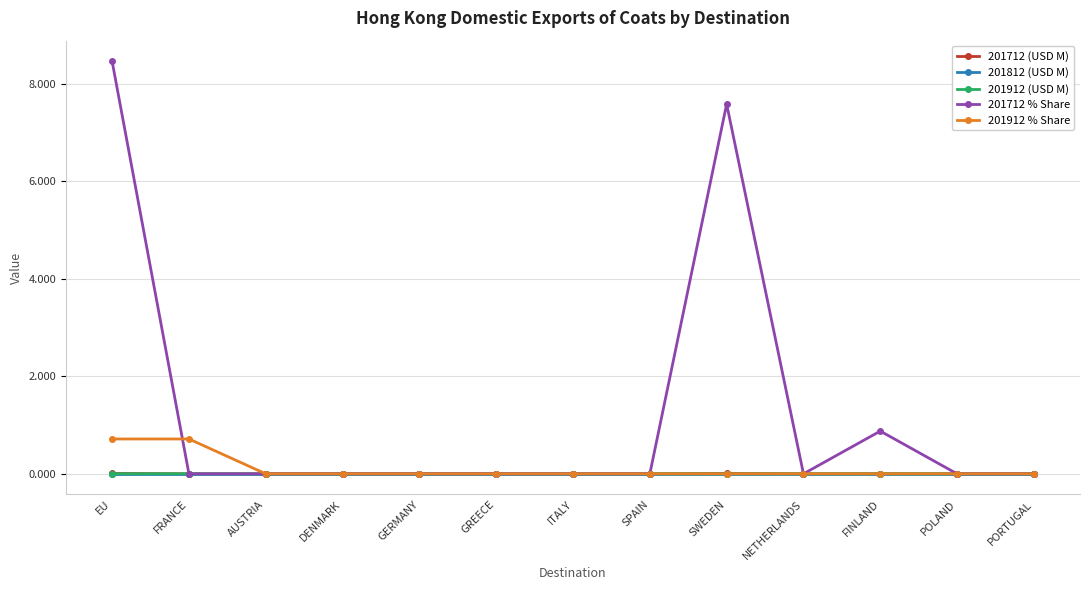

Does the chart display data point markers on the line(s)?

Yes